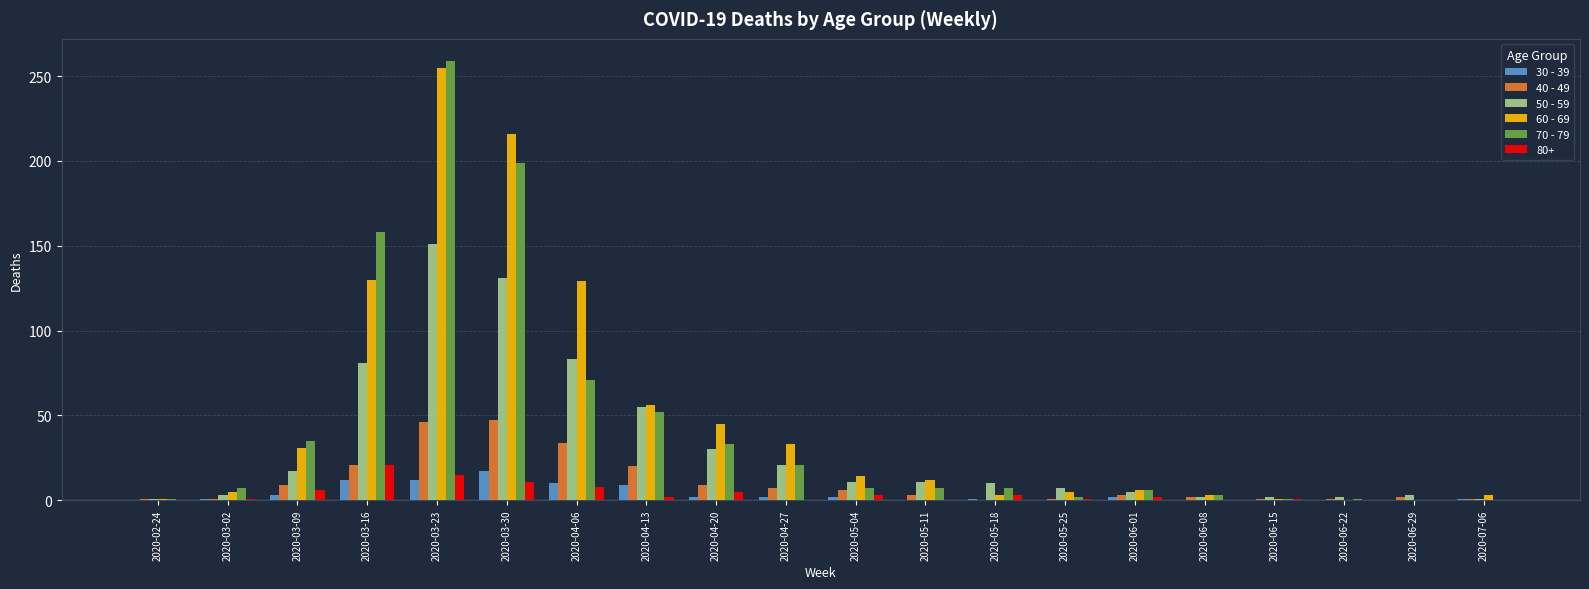

What is the maximum value shown in the chart?

259